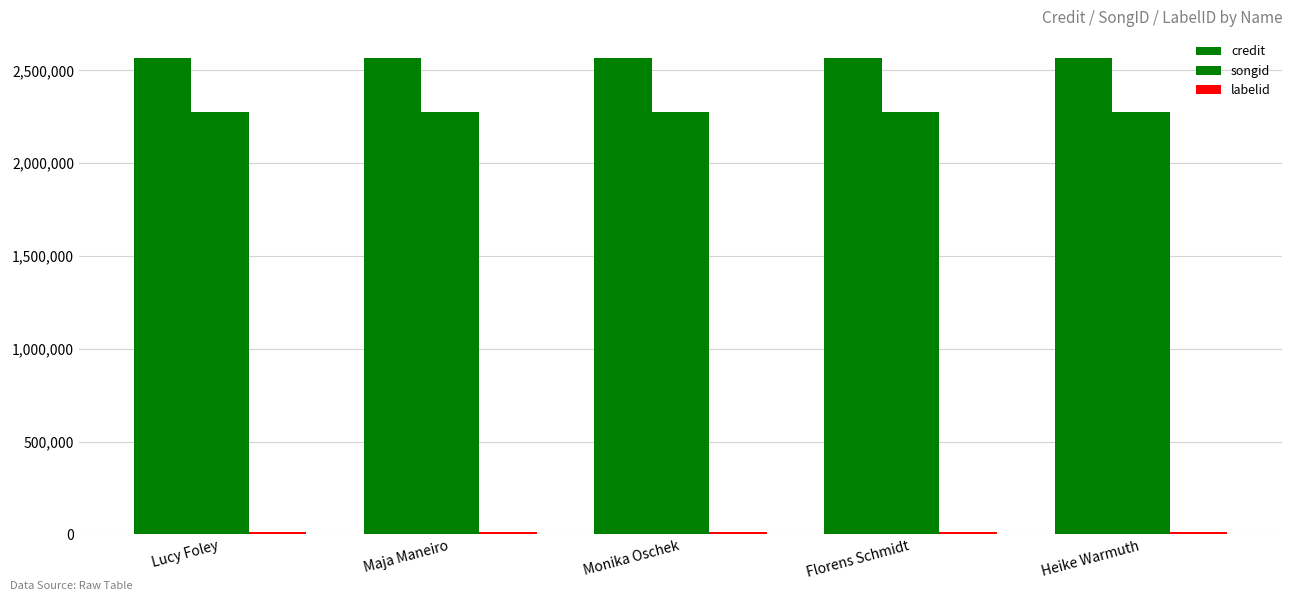

What is the label of the 1st bar from the right?

Heike Warmuth